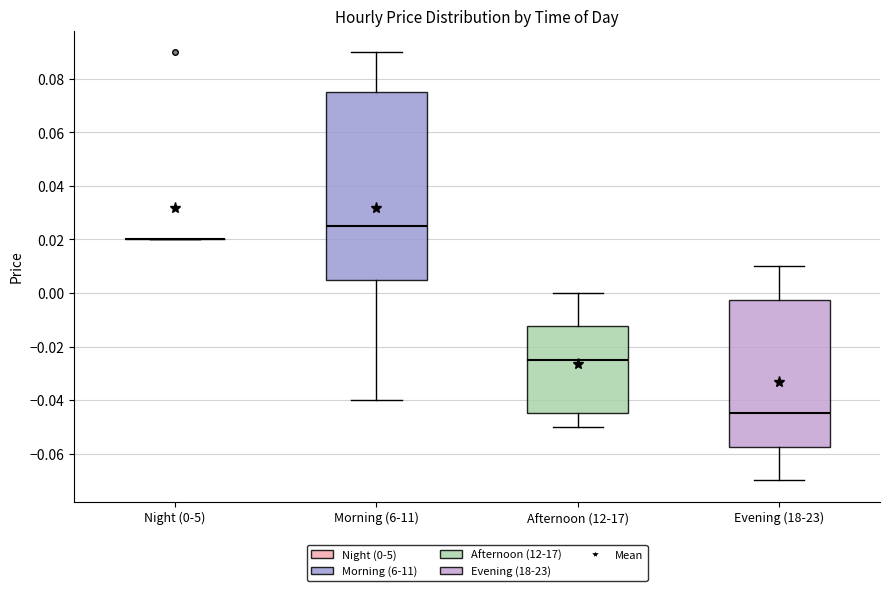

Reading left to right, transcribe this box plot: for each box, give where its median line is, the range the box spans, and where its two whiskers end, as read against the y-axis. The values are not printed on the chart, so give them approximately, as read against the axis.

Night (0-5): box collapsed to a line at 0.020, whiskers 0.020 to 0.020
Morning (6-11): median 0.026, box 0.006 to 0.076, whiskers -0.040 to 0.090
Afternoon (12-17): median -0.024, box -0.044 to -0.012, whiskers -0.050 to 0.000
Evening (18-23): median -0.044, box -0.058 to -0.002, whiskers -0.070 to 0.010